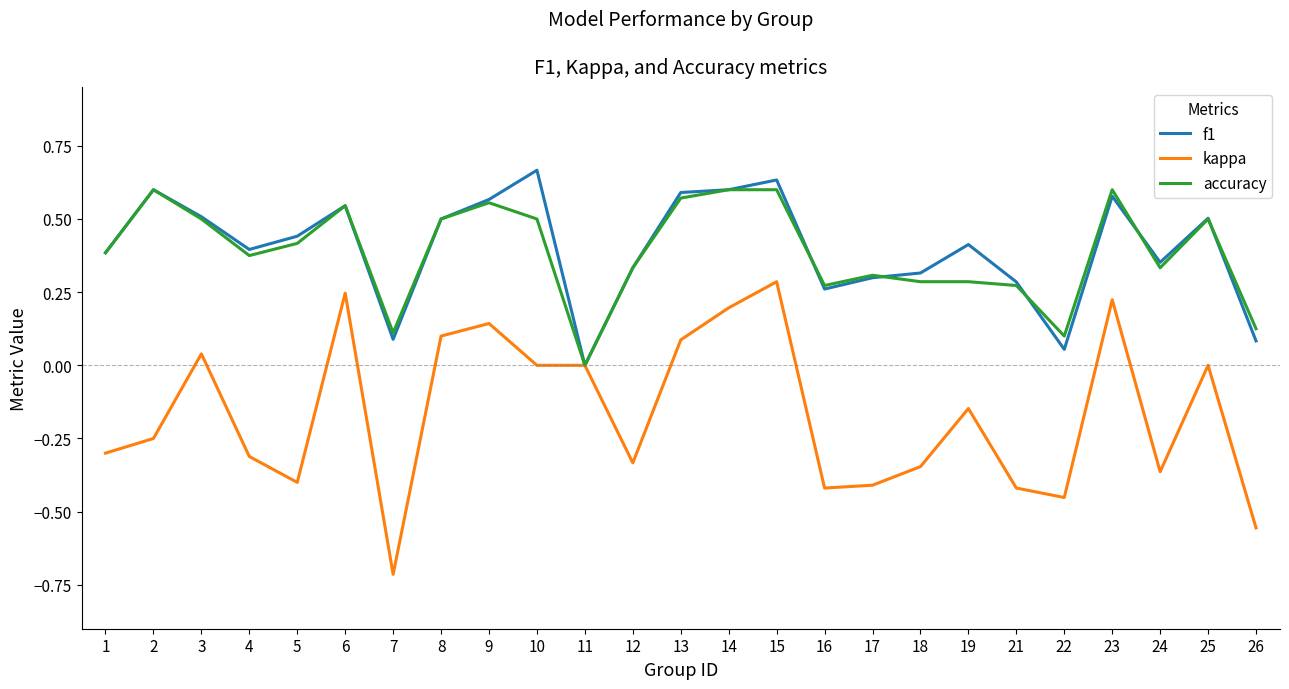

At which label does kappa first exceed 0?

3